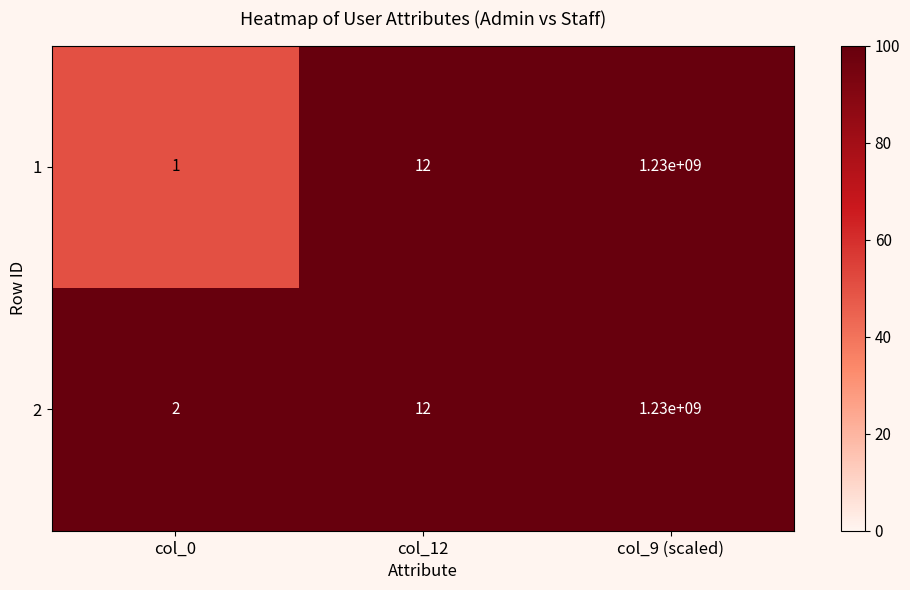

What is the total value across all series at col_0?

3